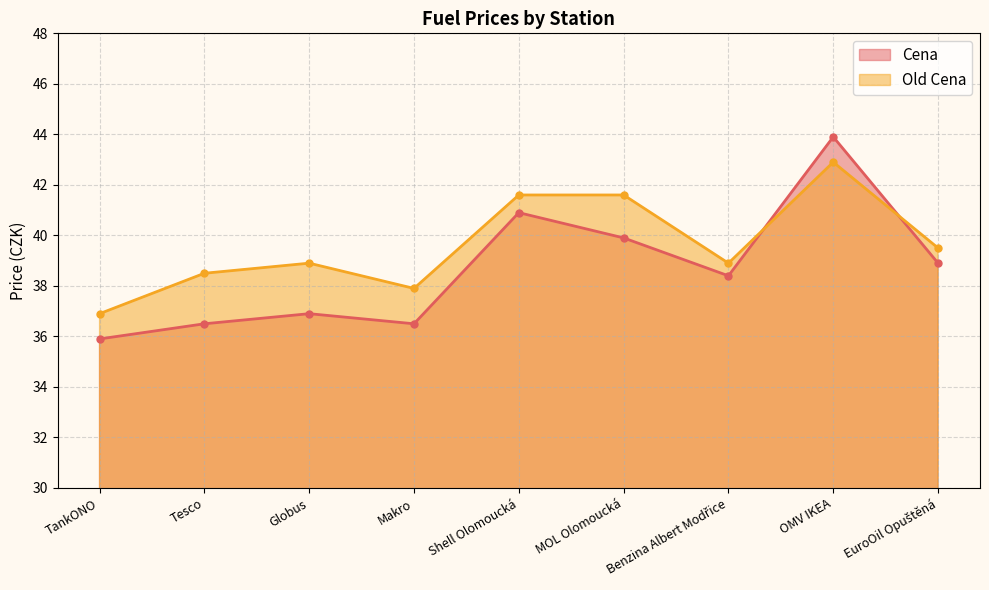

Where is Old Cena nearest to the value 39?

Globus